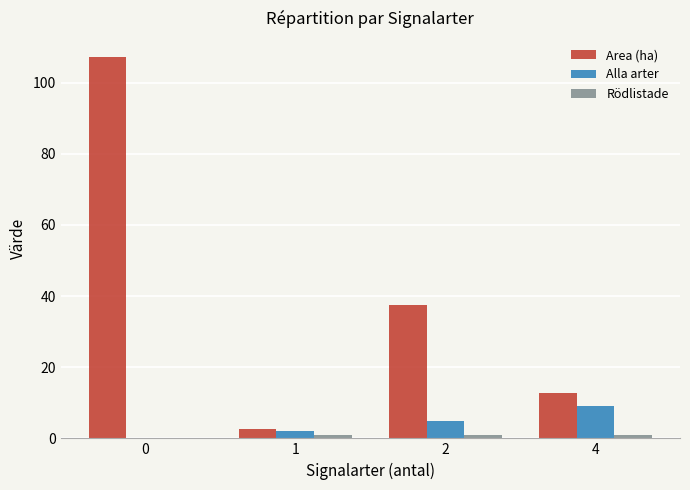

True or false: Alla arter has a value of -5.5 at 0.

False